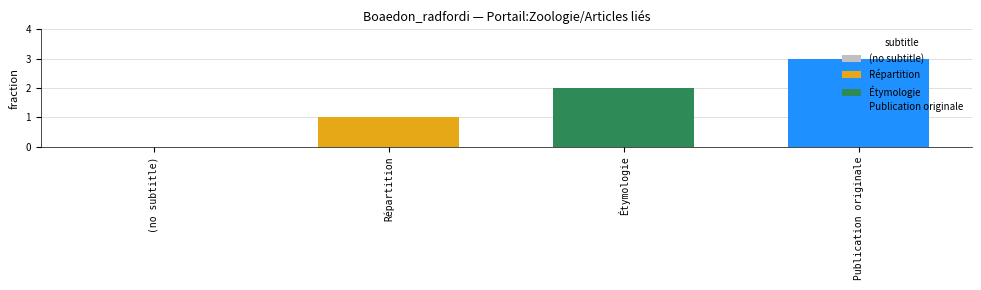

Read the Publication originale value at Étymologie.

3